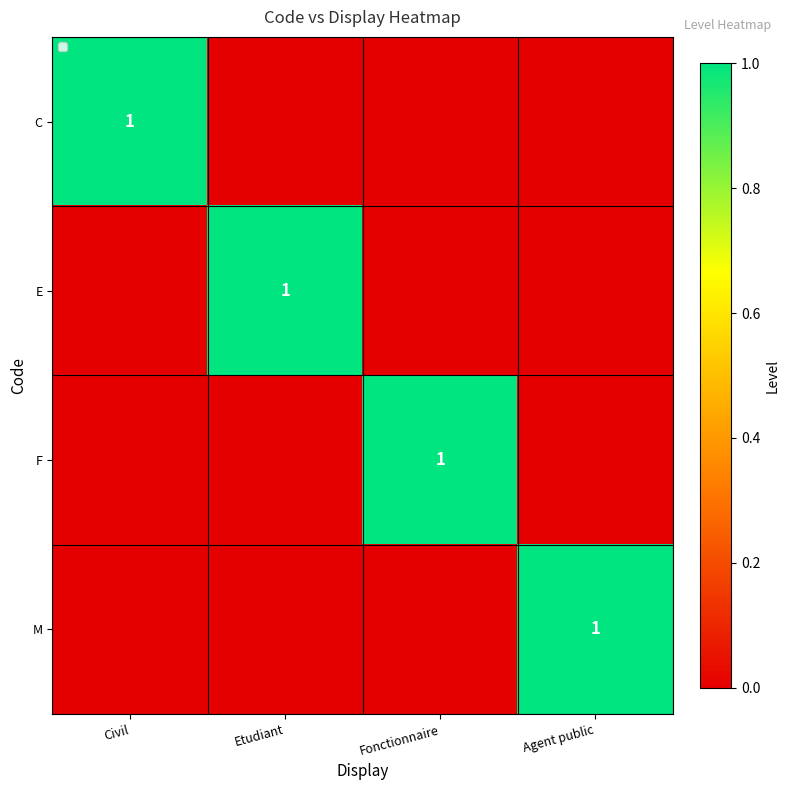

The C series shows 2 at Civil. True or false?

False